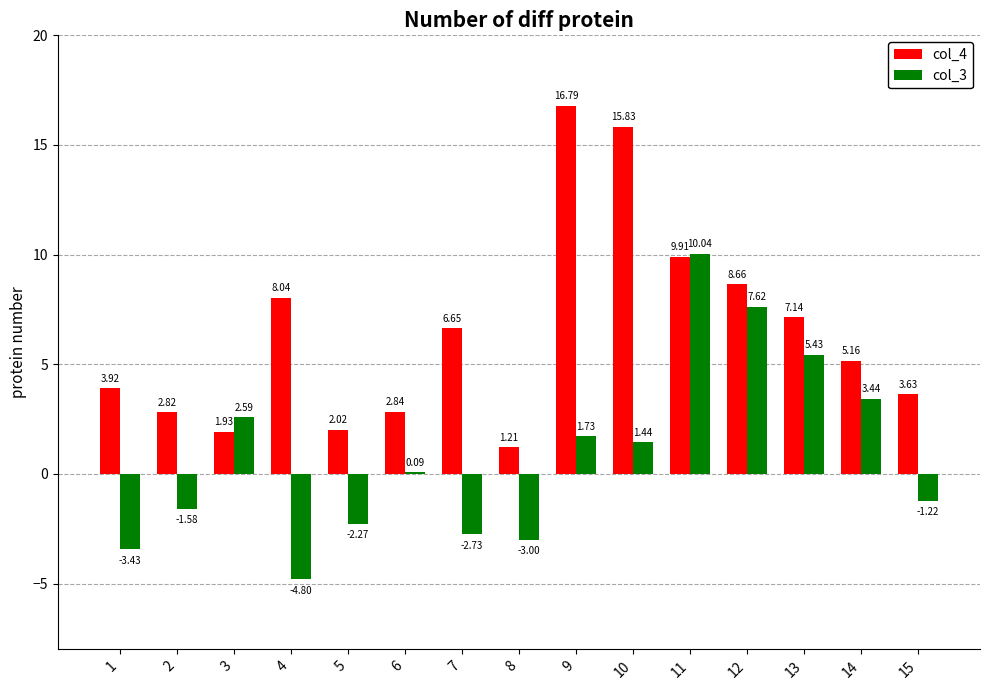

Read the col_3 value at 8.

-3.0